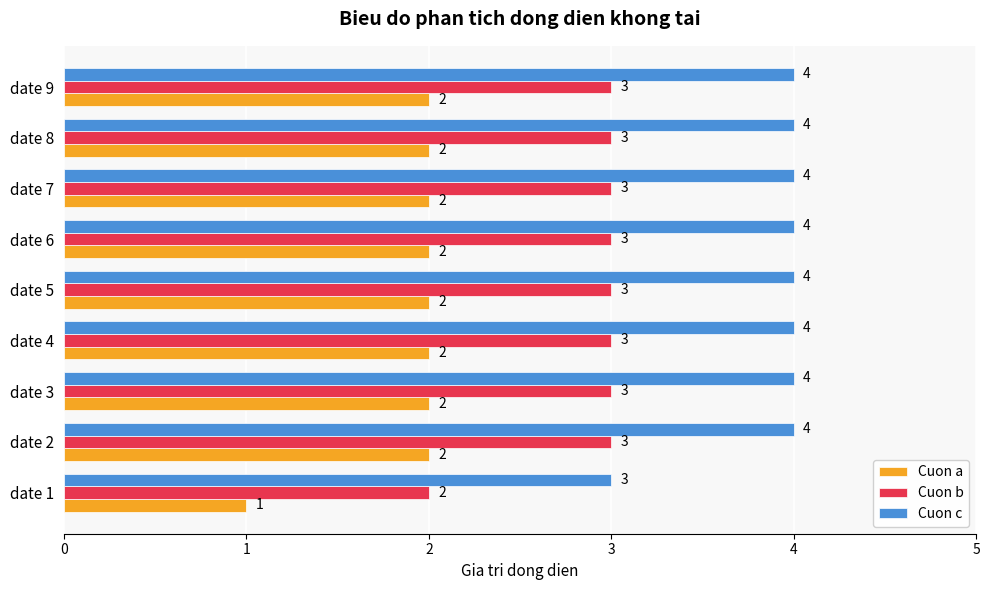

List the series in order of their overall mean, highest first.

Cuon c, Cuon b, Cuon a